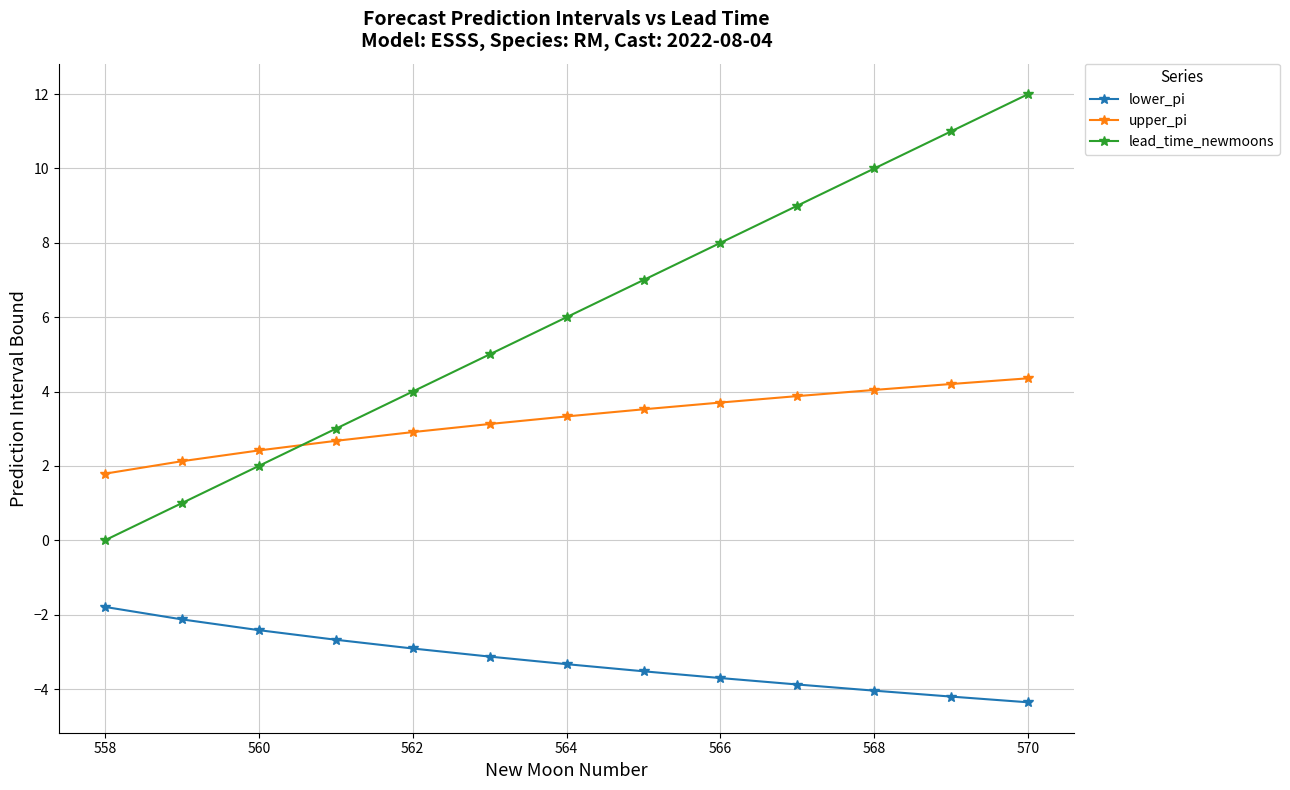

What is the difference between the second highest and second lowest values in the upper_pi series?

2.1